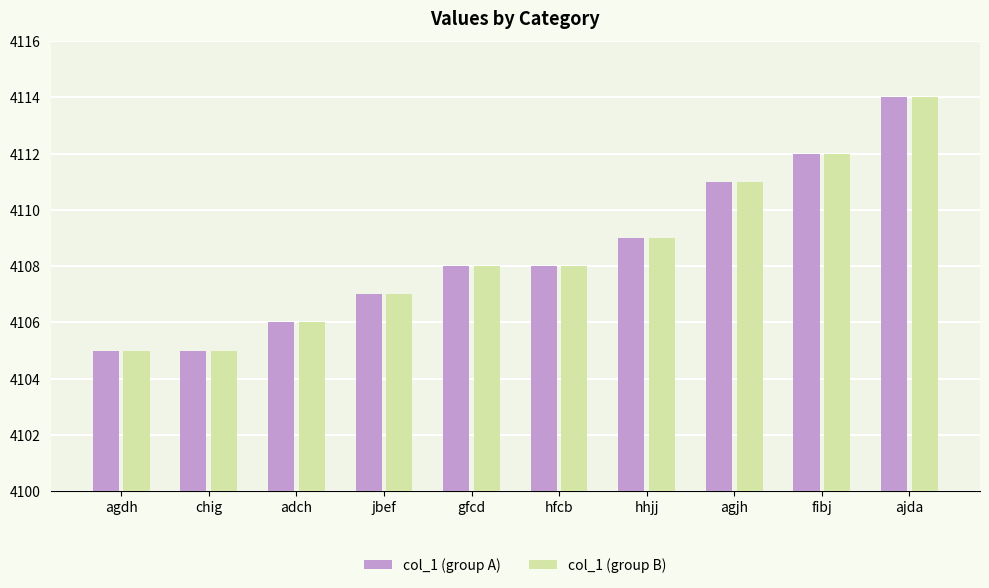

What is the difference between the maximum and second lowest values in the col_1 (group B) series?

9